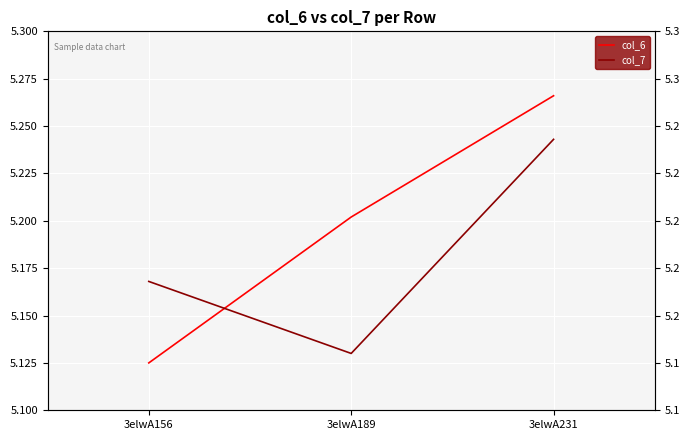

Is this an area chart (filled region under the line)?

No